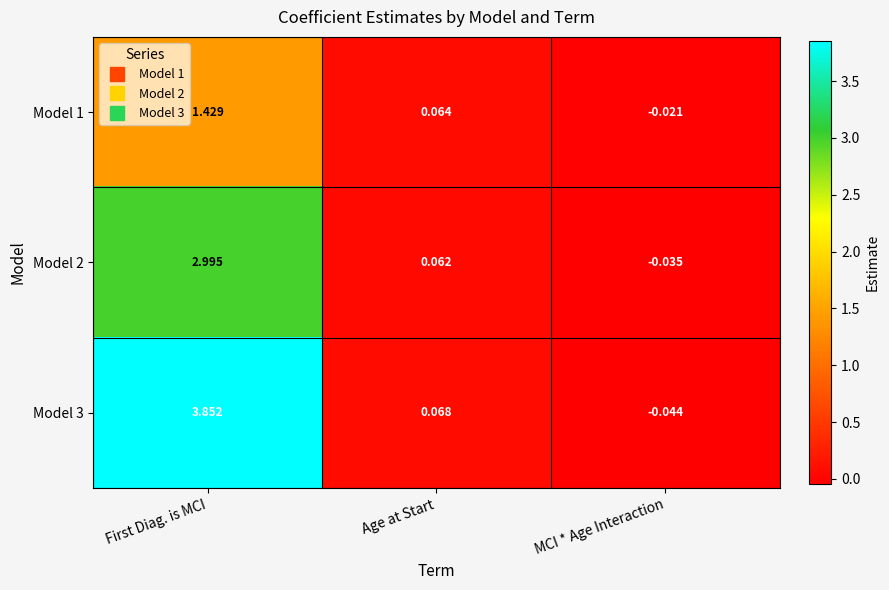

At which label is Model 1 closest to 0?

MCI * Age Interaction